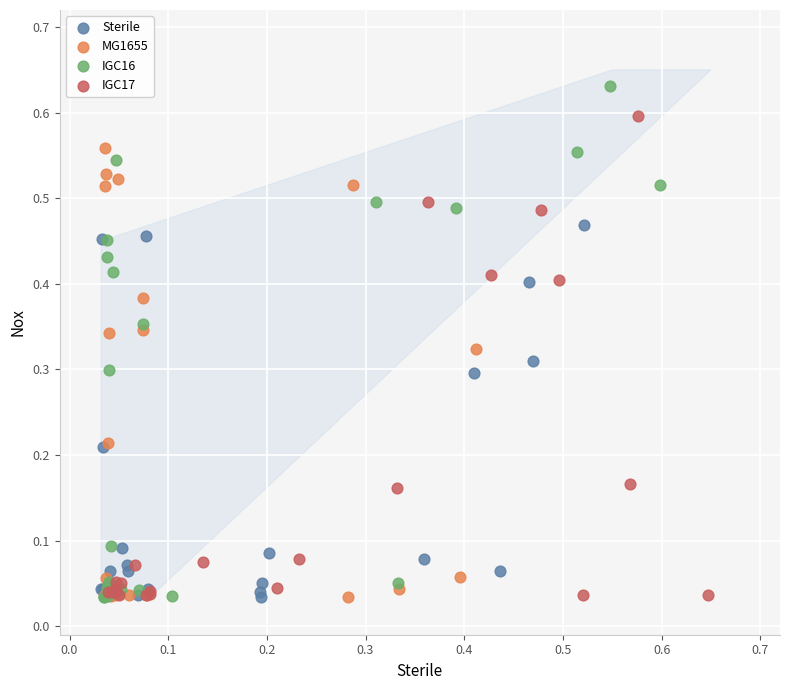

Which series contains the highest Y value?

IGC16